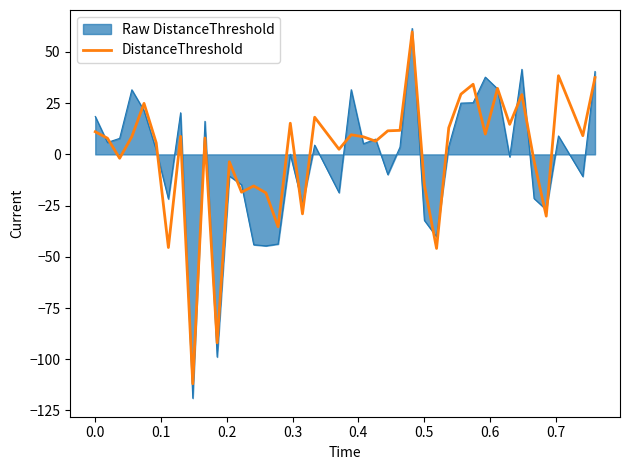

What is the maximum value for DistanceThreshold?

59.8